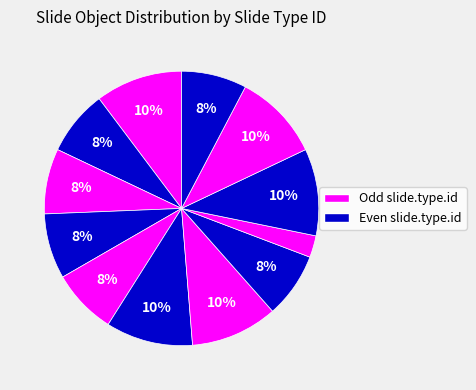

To the nearest percent, what is the average slice percentage?

8%